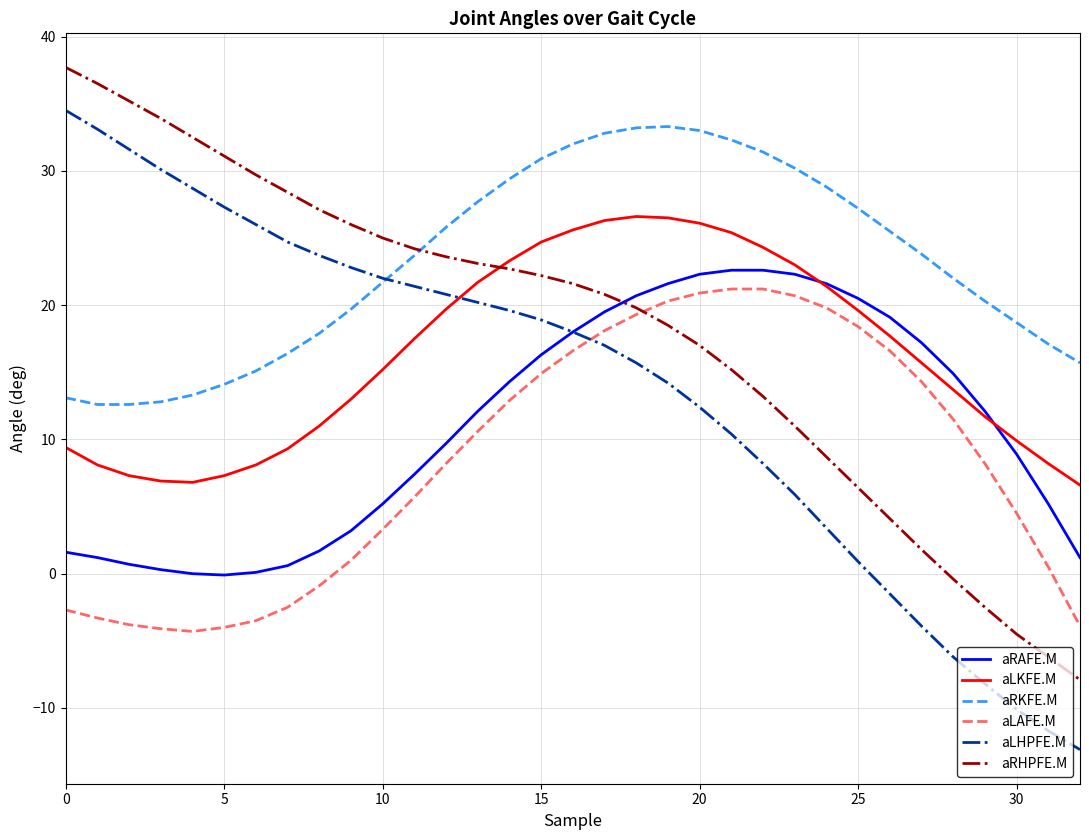

Which series has the largest range (max minus min)?

aLHPFE.M